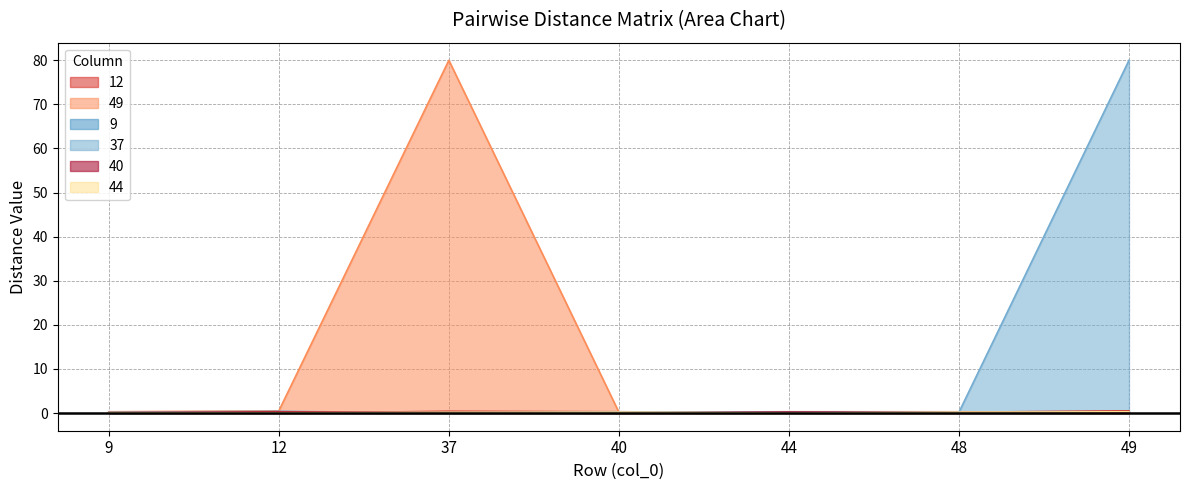

At which category does the chart reach its peak across all series?

37